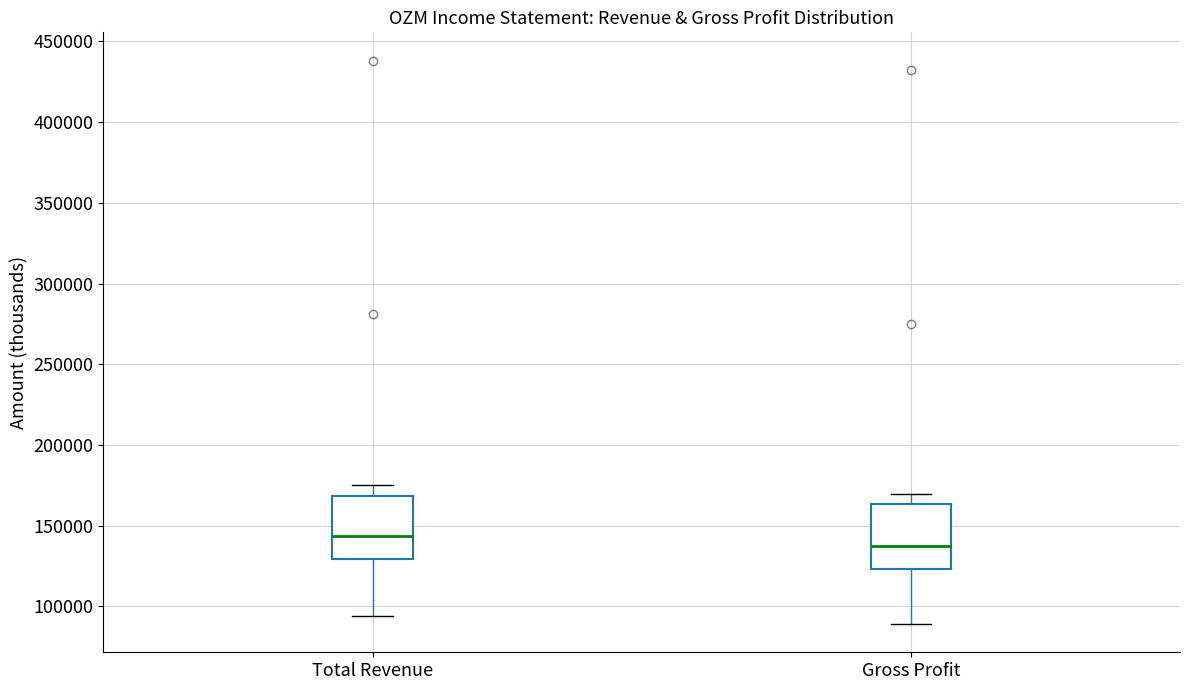

Where does the upper whisker of the box for Gross Profit end on the y-axis? The values are not printed on the chart, so give them approximately, as read against the axis.

170000